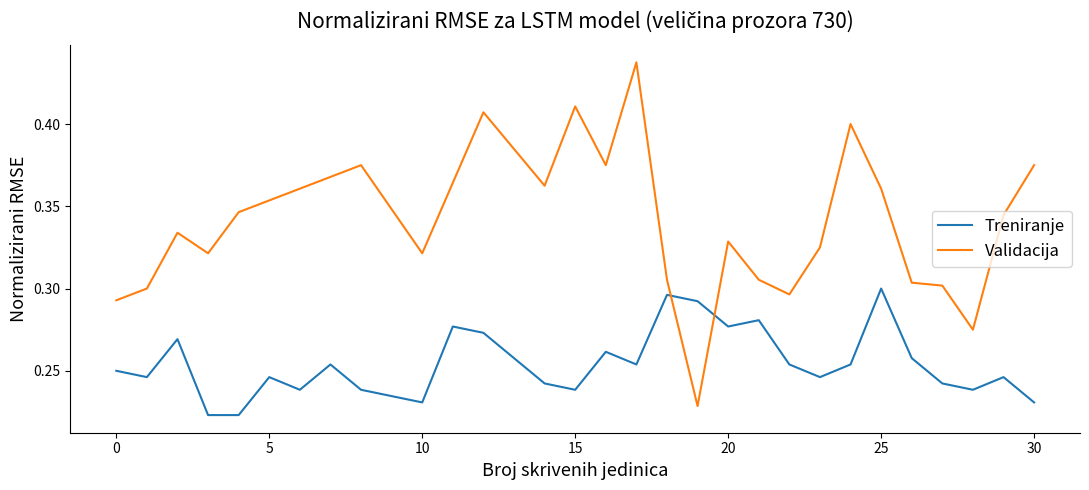

Which series has the largest range (max minus min)?

Validacija